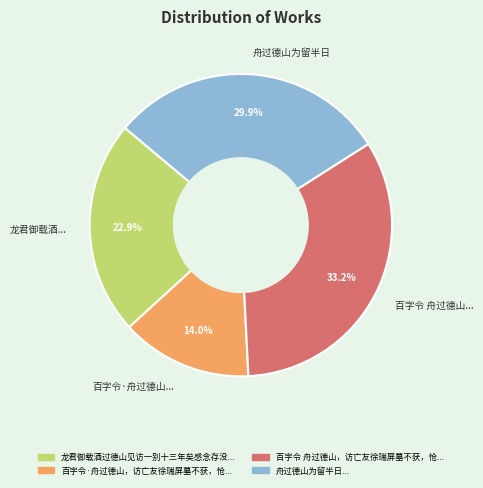

Is 舟过德山为留半日 the majority of the pie?

No